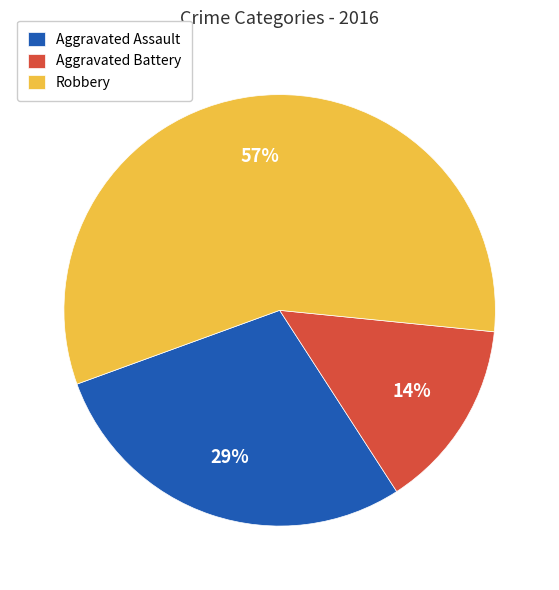

To the nearest percent, what is the difference between the Aggravated Battery and Robbery slice percentages?

43%